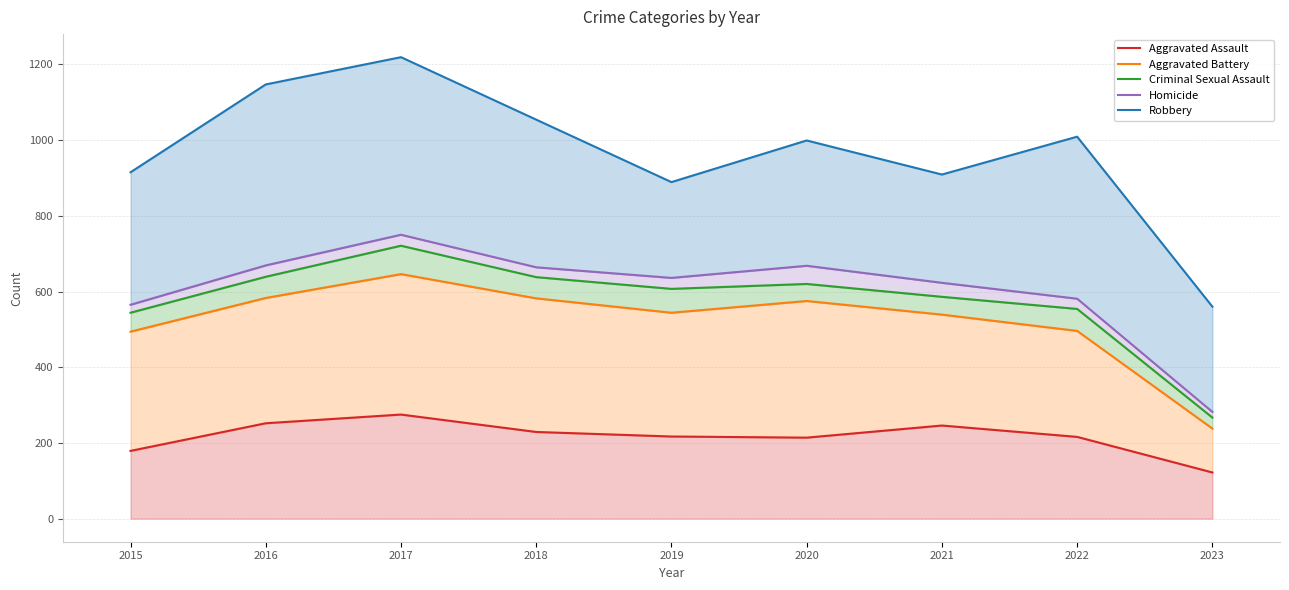

What is the difference between the Robbery values at 2019 and 2023?

329